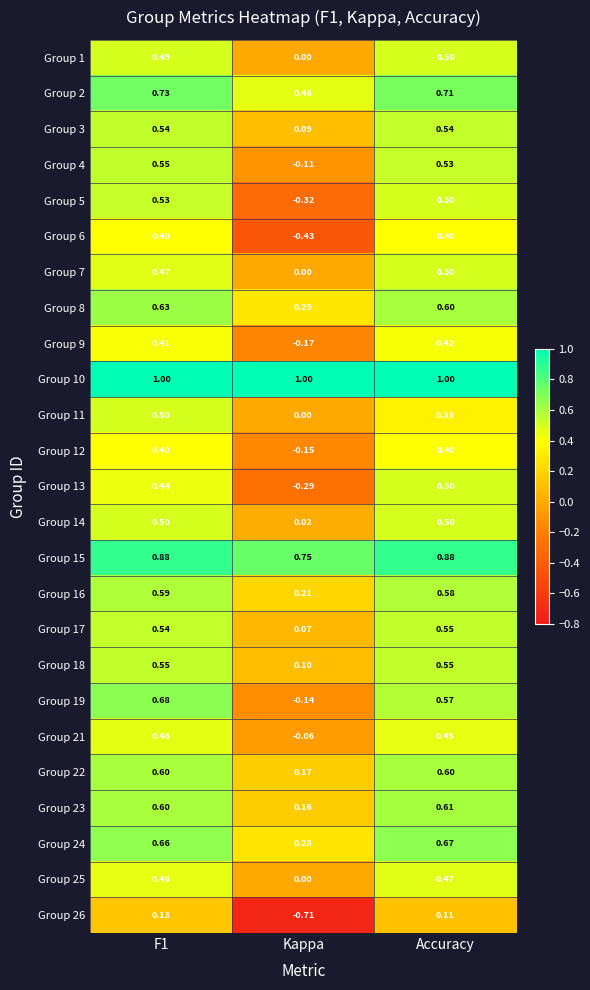

Is the value of Group 14 at F1 greater than the value of Group 18 at Kappa?

Yes